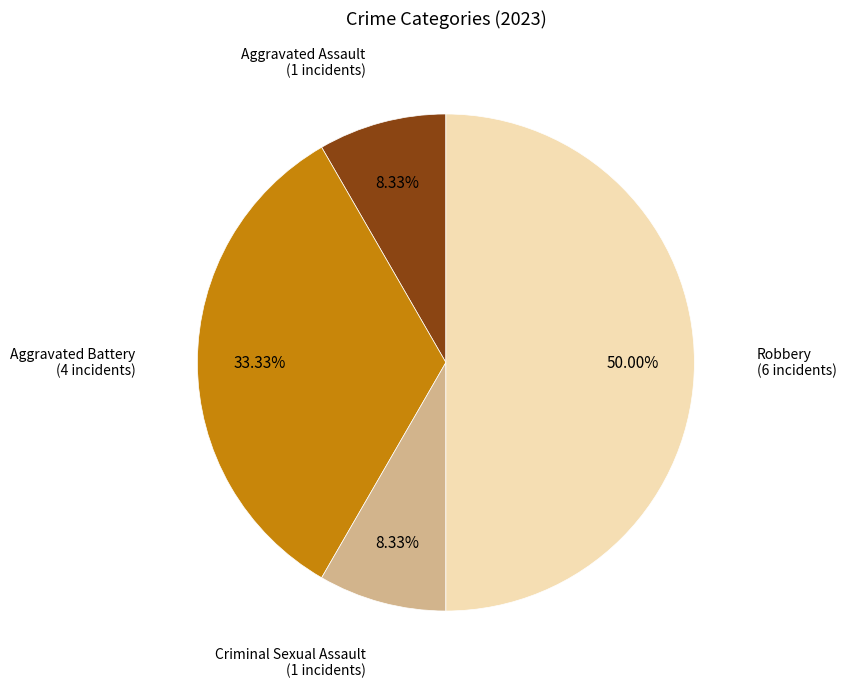

How many slices are in this pie chart?

4